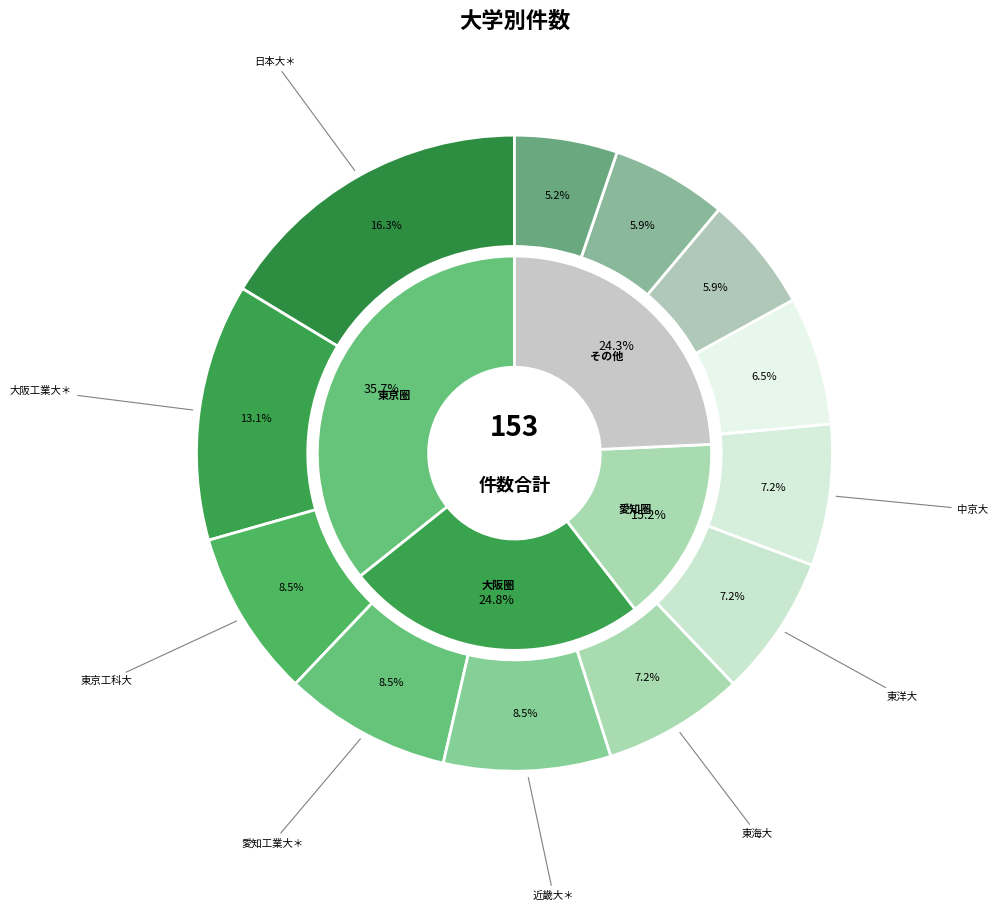

Is 大阪工業大＊ the majority of the pie?

No